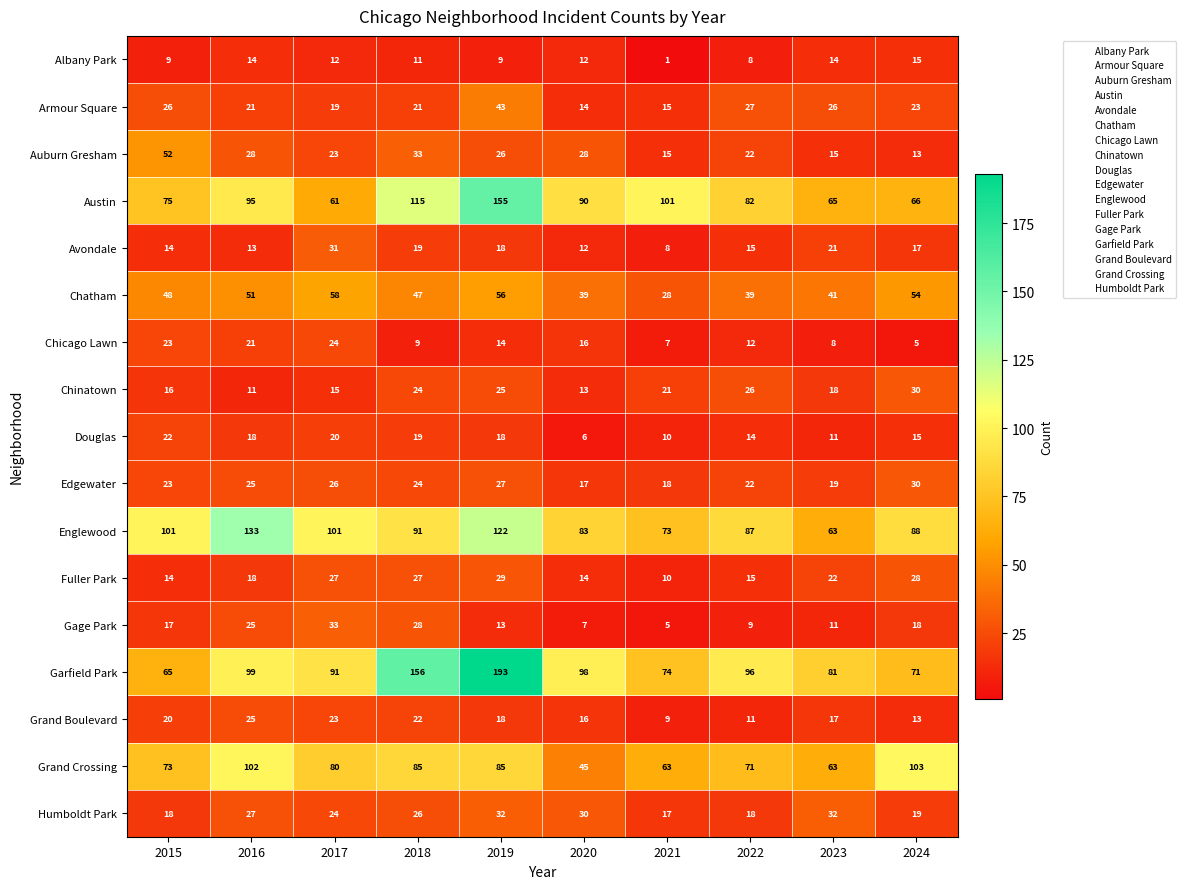

At how many categories does at least one series exceed 158?

1